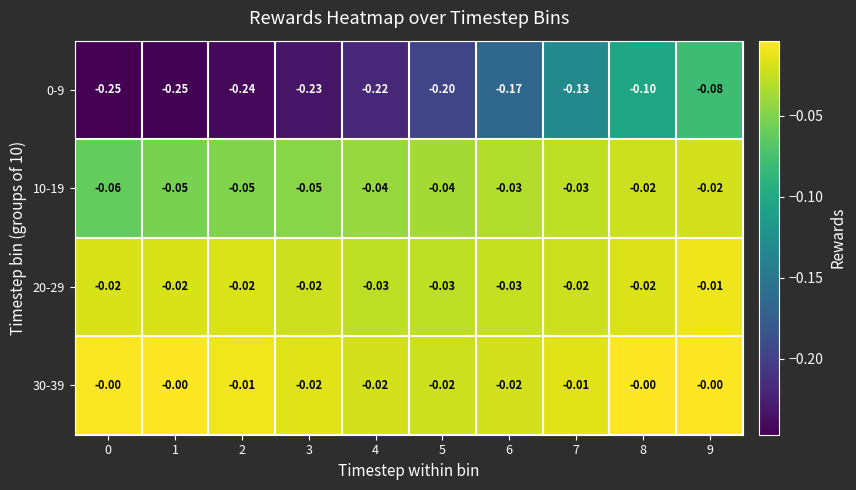

Is the value of 30-39 at 0 greater than the value of 0-9 at 6?

Yes